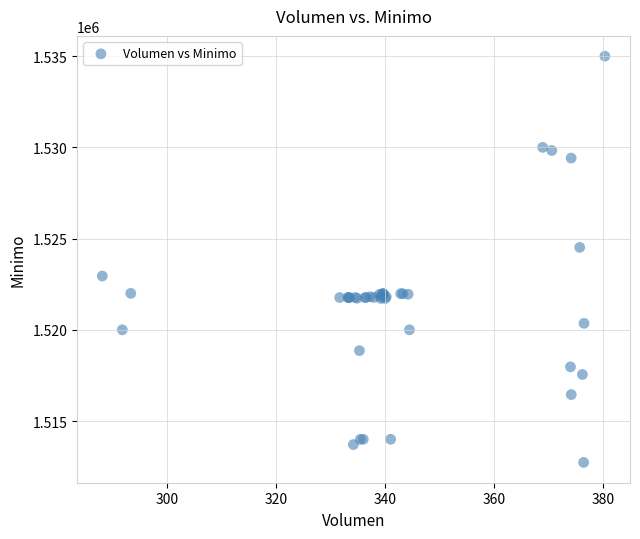

What Y value in the scatter plot is closest to 1523862?

1524513